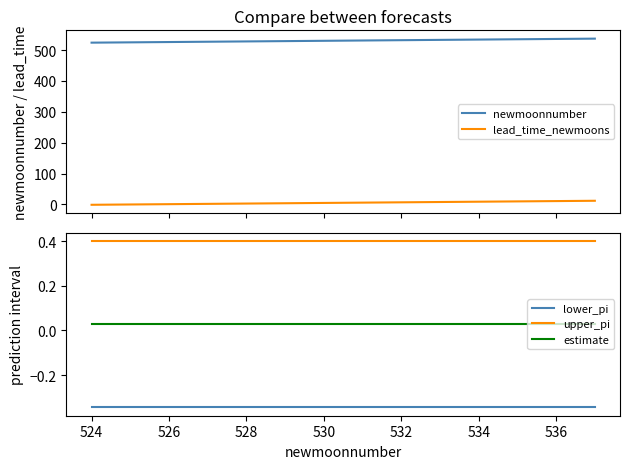

True or false: estimate and lower_pi intersect in this chart.

False